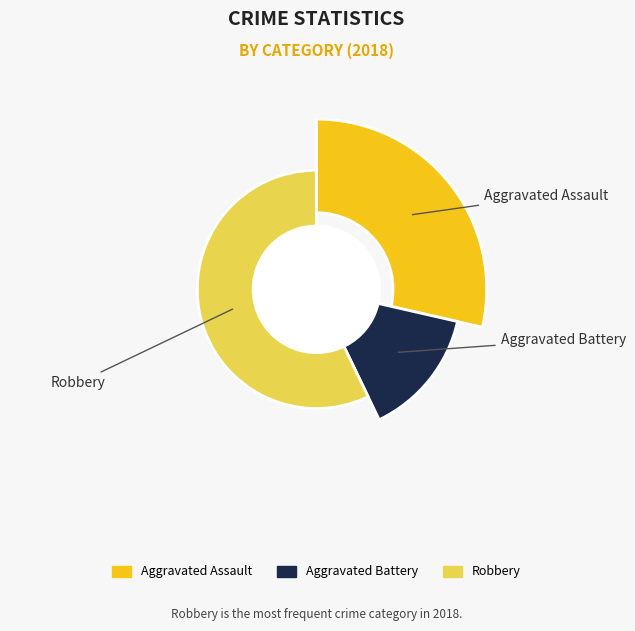

How much of the chart is everything except Aggravated Assault?

71.4%